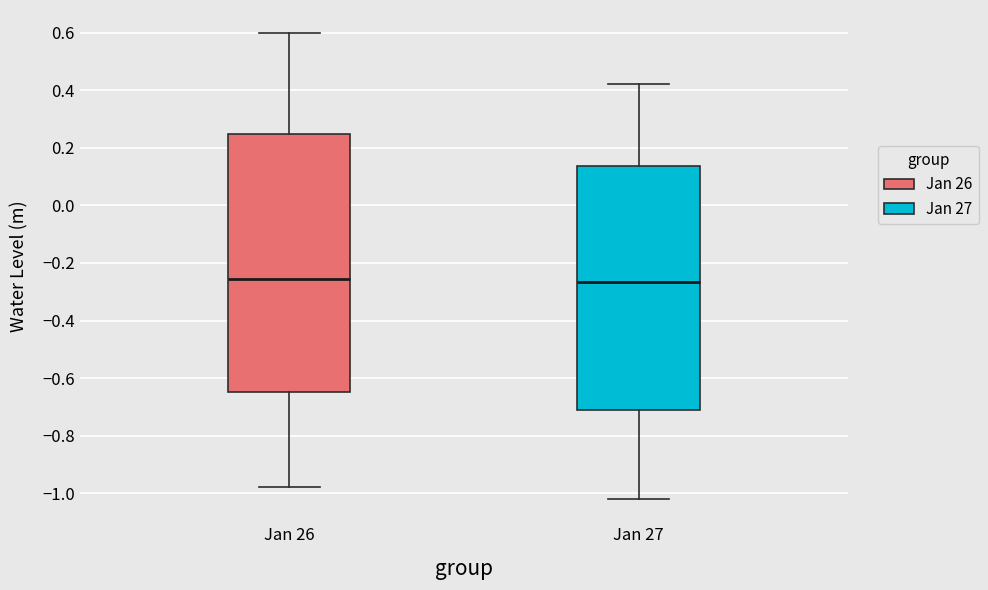

Reading left to right, read every box against the y-axis: the position of its median line, the range the box covers, and the ends of its whiskers. The values are not printed on the chart, so give them approximately, as read against the axis.

Jan 26: median -0.26, box -0.64 to 0.24, whiskers -0.98 to 0.60
Jan 27: median -0.26, box -0.70 to 0.14, whiskers -1.02 to 0.42